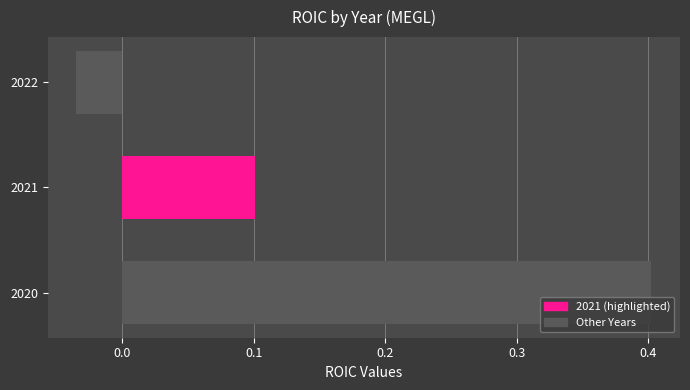

Where is the data nearest to the value 0?

2022